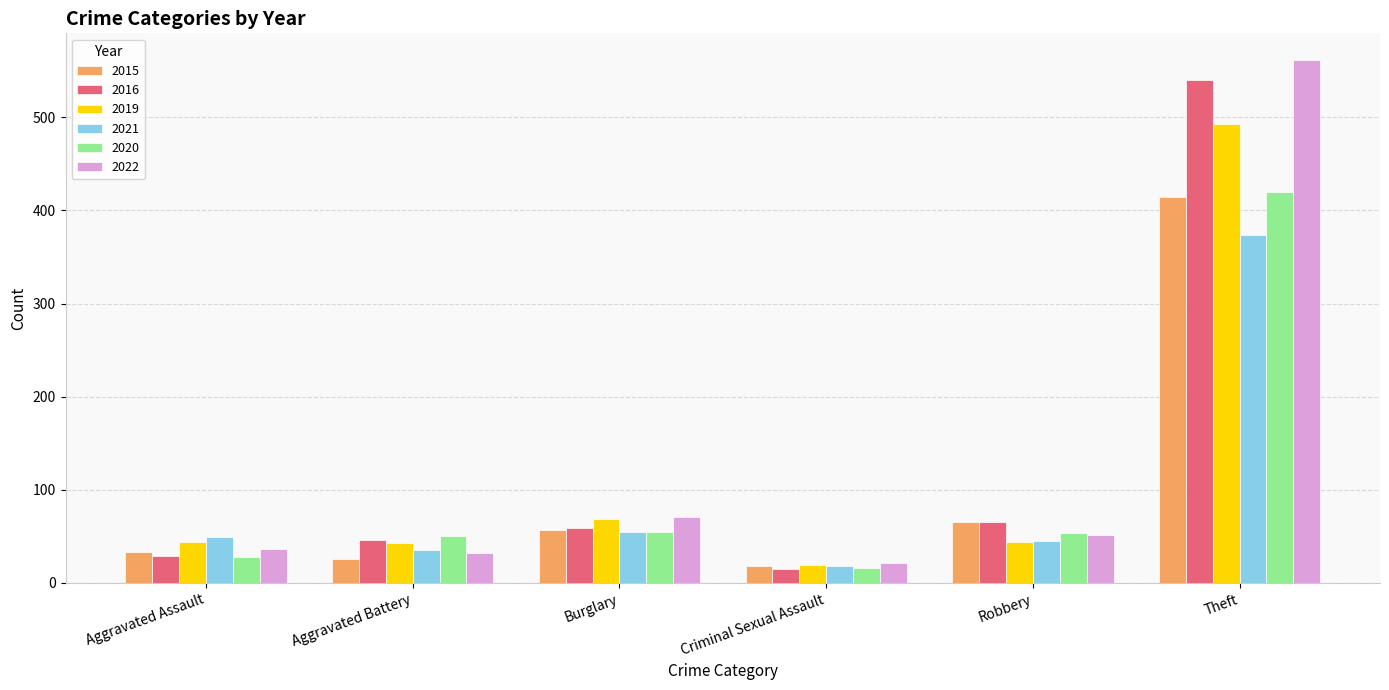

Where is 2021 nearest to the value 196?

Burglary